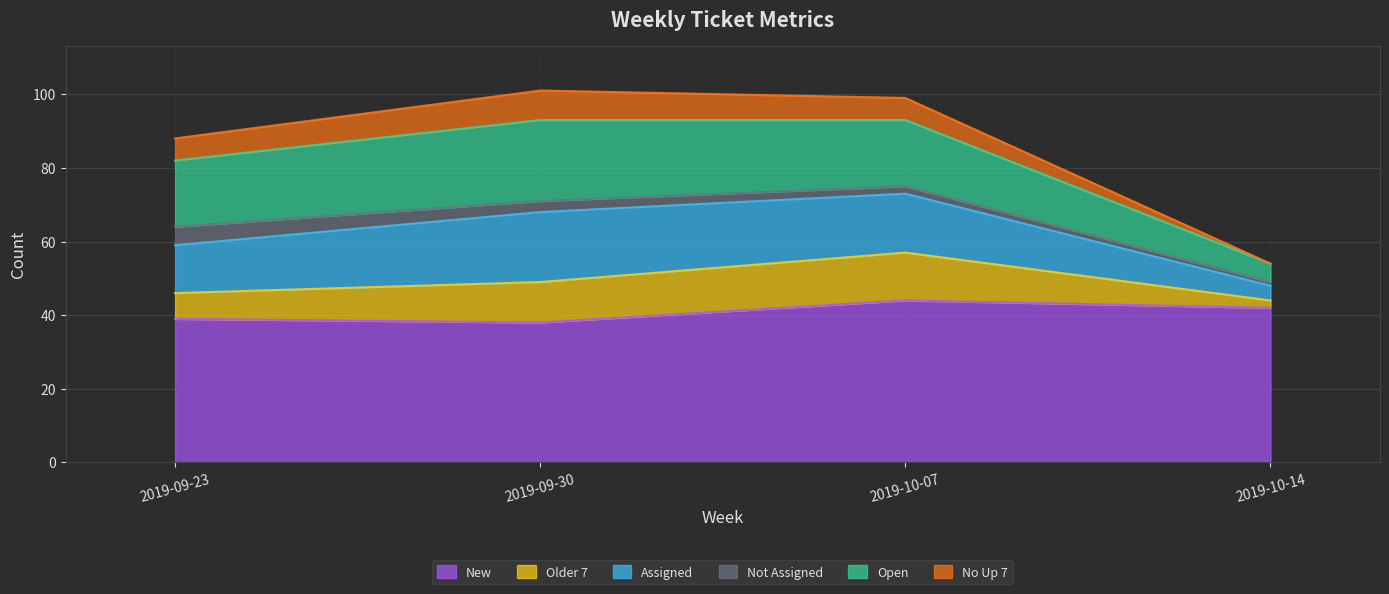

True or false: New has a value of 51 at 2019-09-23.

False